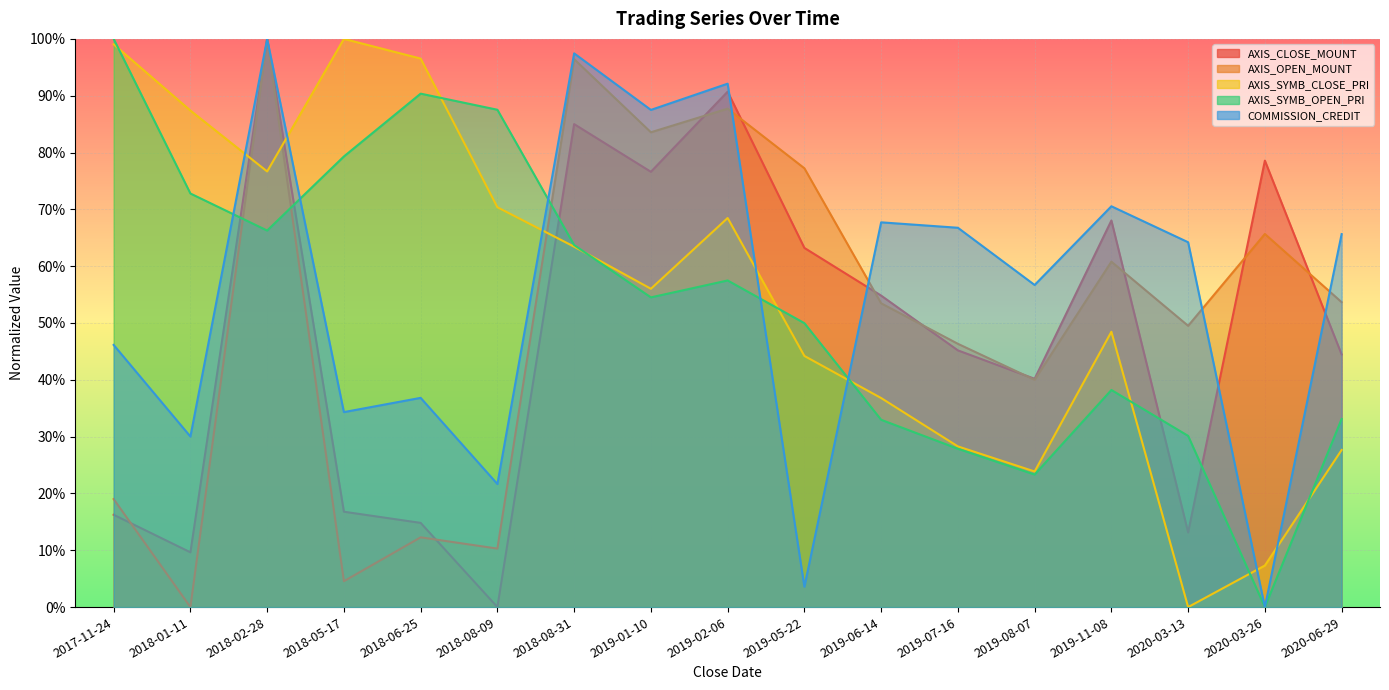

How many interior local valleys does the AXIS_SYMB_CLOSE_PRI series have?

4